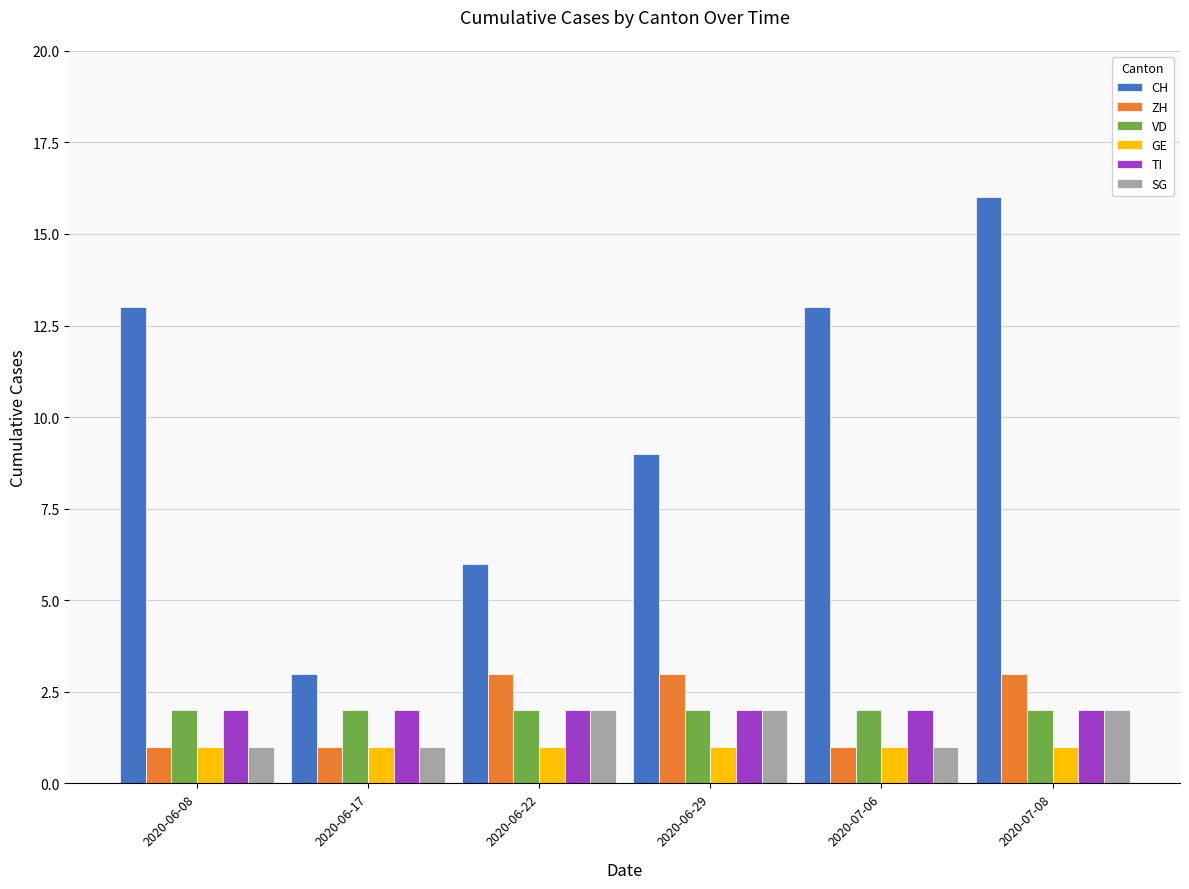

How many bars are there in total?

36